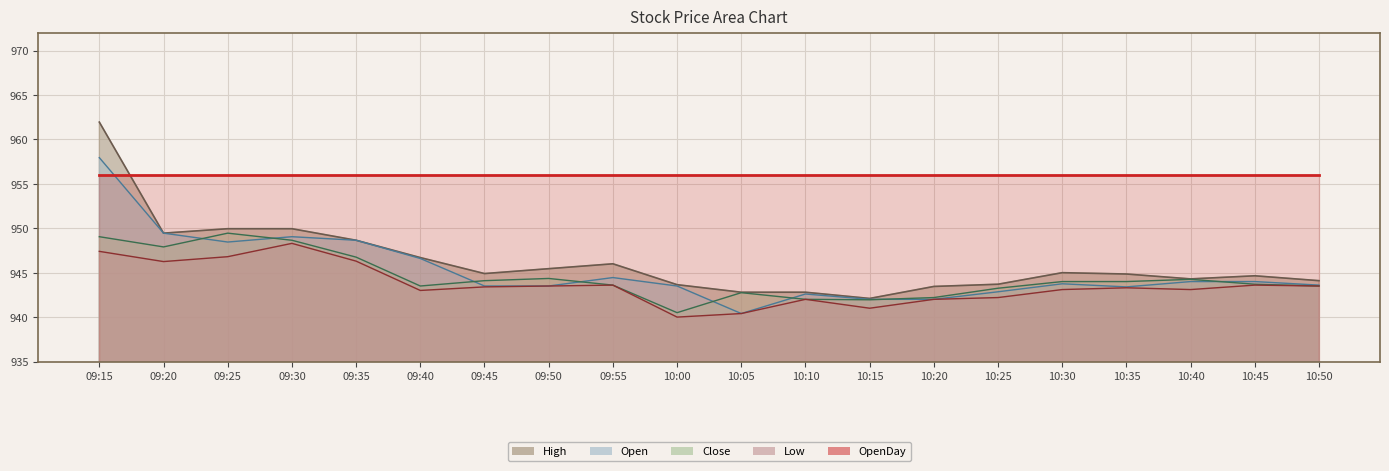

Which series has the largest total across all categories?

High